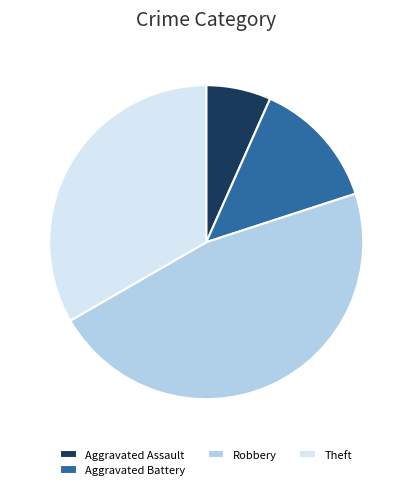

Does any single category account for the majority?

No